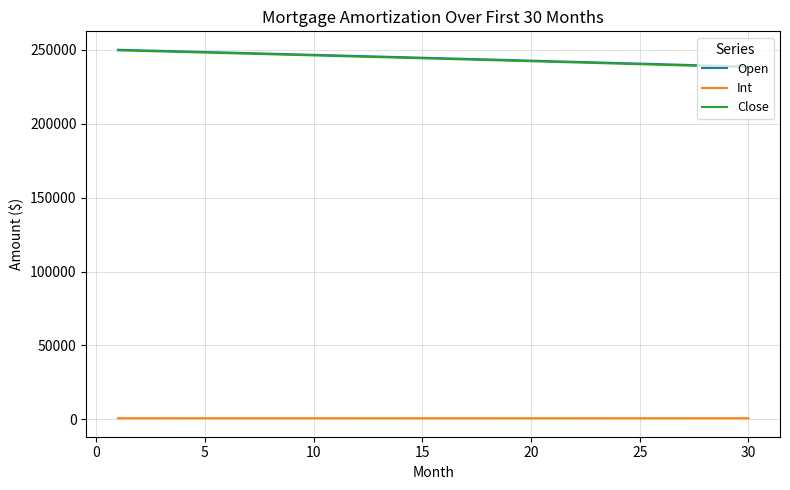

What is the difference between the second highest and minimum values in the Int series?

34.2